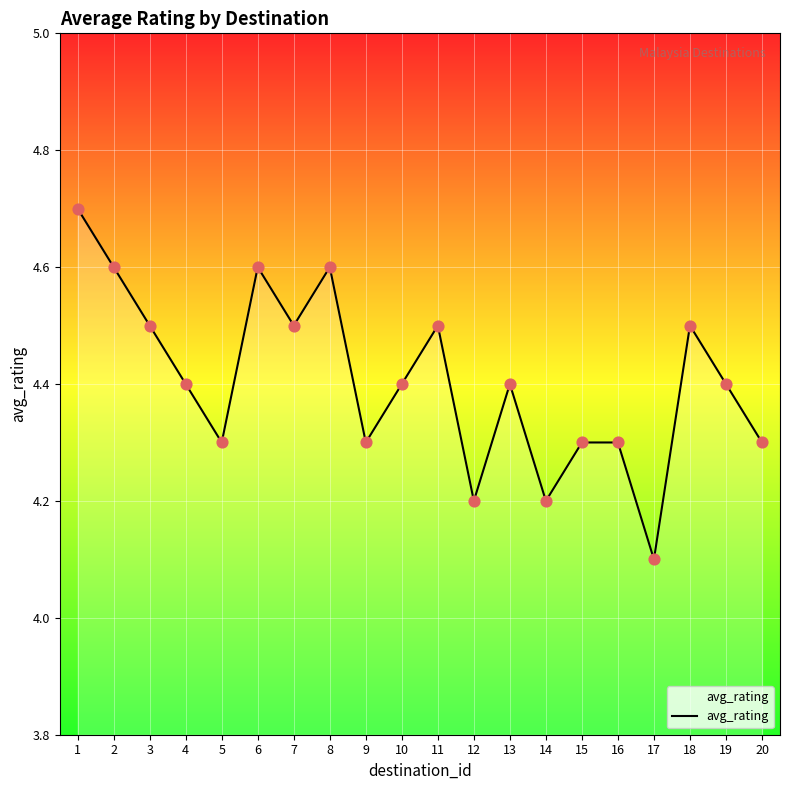

Between 10 and 16, which is larger?

10